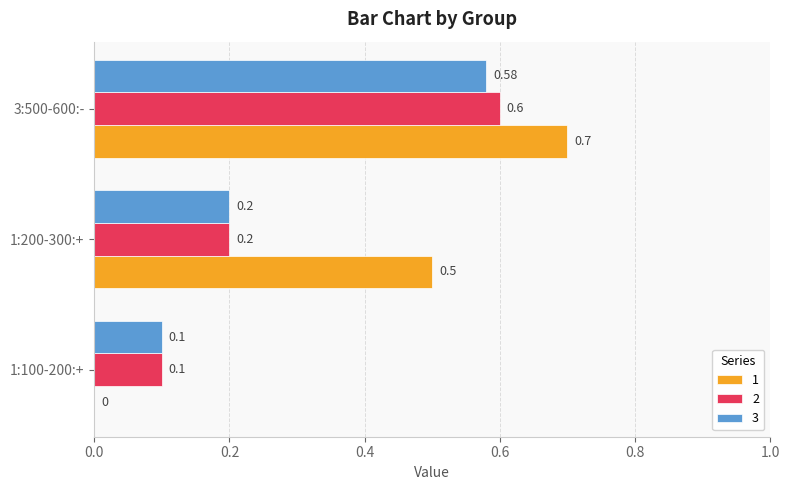

At which category is the sum across all series the highest?

3:500-600:-